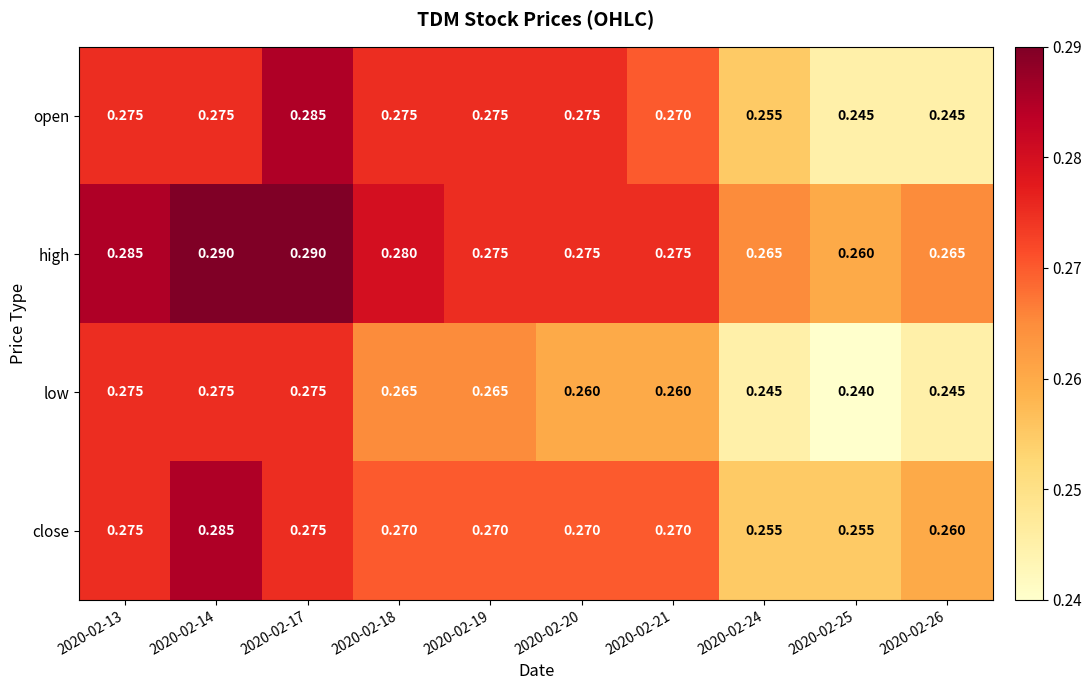

Between 2020-02-20 and 2020-02-26, which series saw the biggest shift?

open